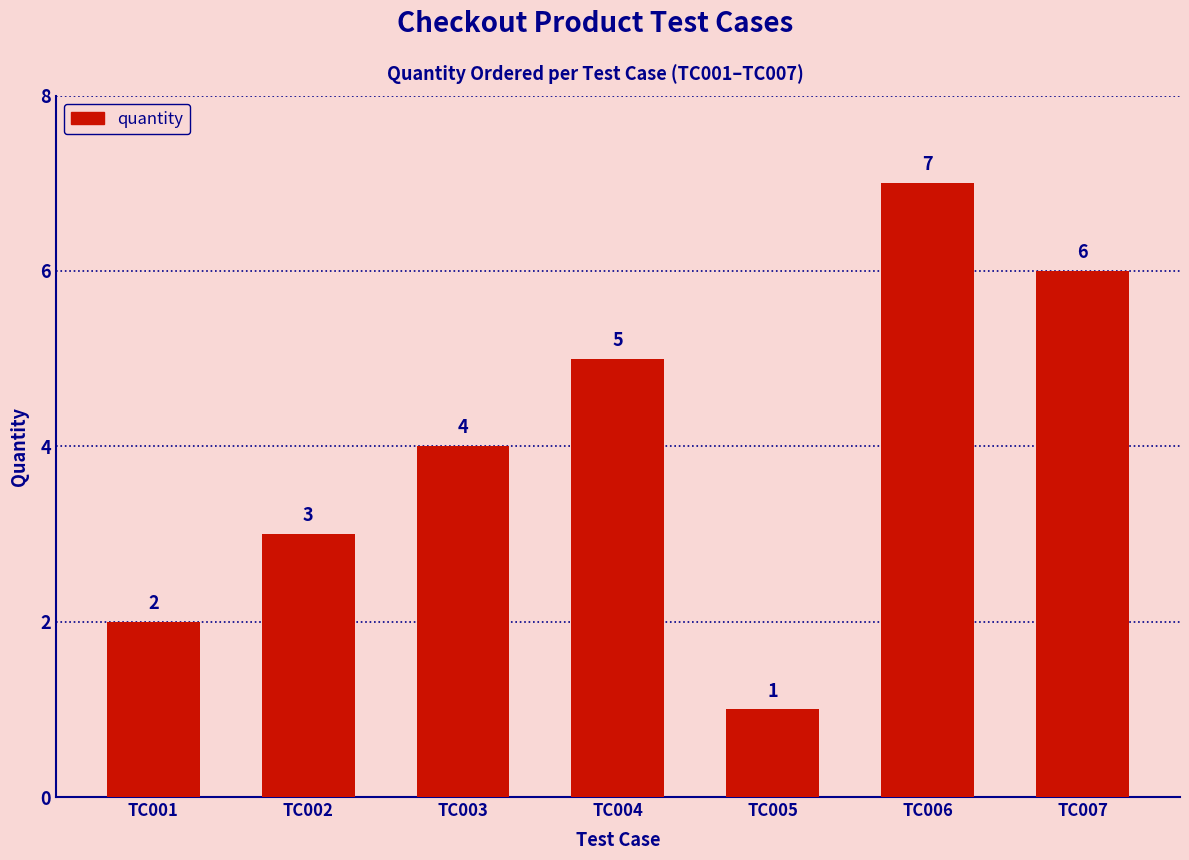

Approximately how many times larger is the value at TC003 compared to TC001?

2.0